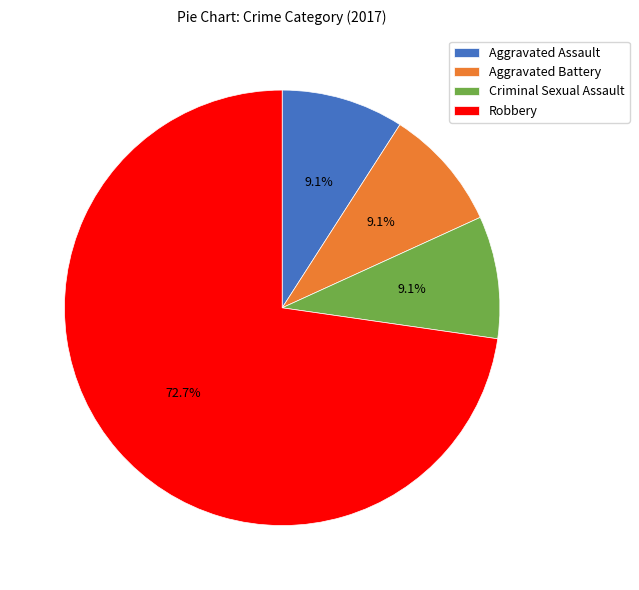

Which slice is the largest?

Robbery